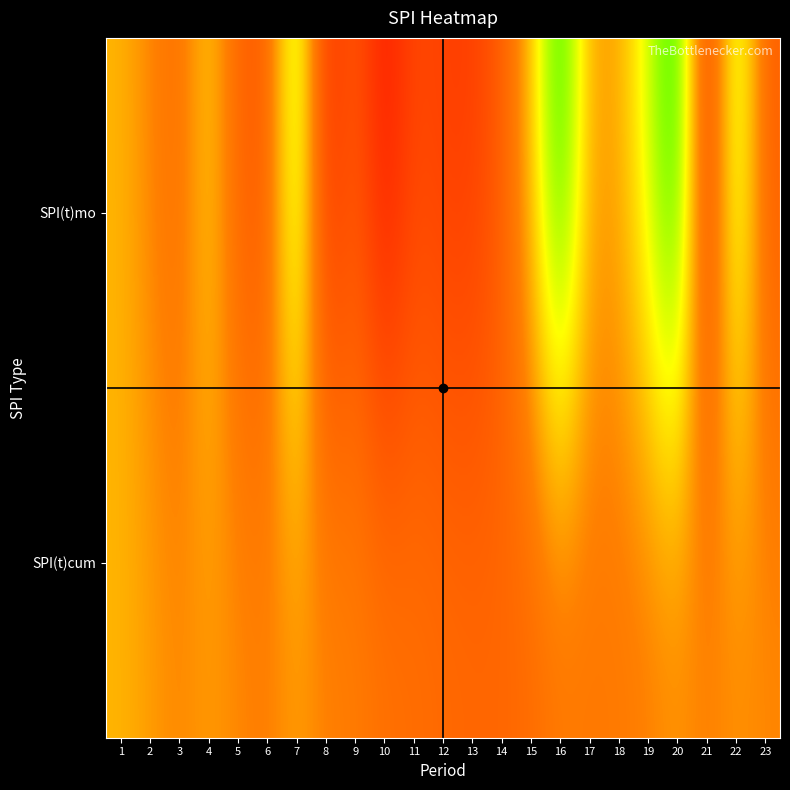

Rank the series at 4 from highest to lowest value.

SPI(t)mo, SPI(t)cum